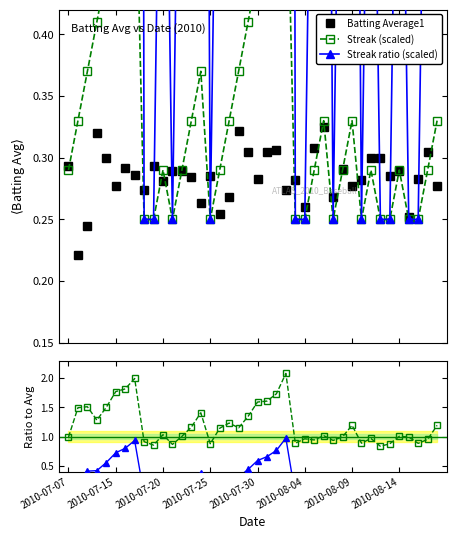

True or false: Batting Average1 has more than 0 points higher than both neighbors.

True